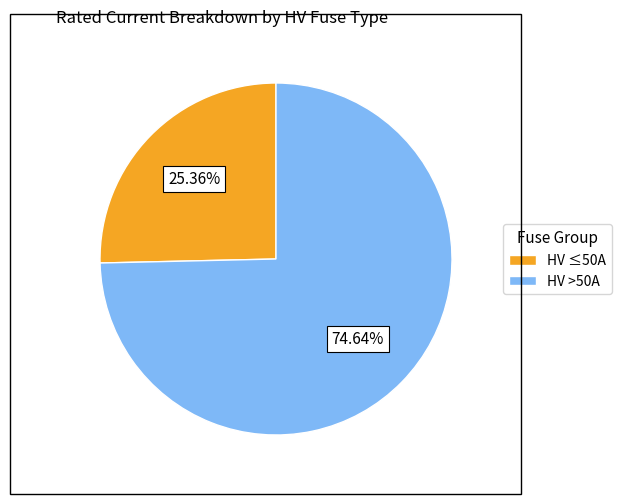

Is there a majority slice in this chart?

Yes